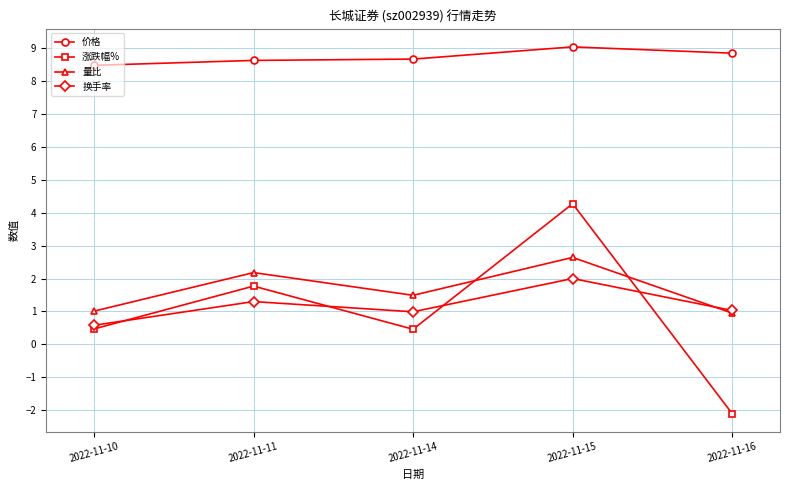

Which series has the largest range (max minus min)?

涨跌幅%